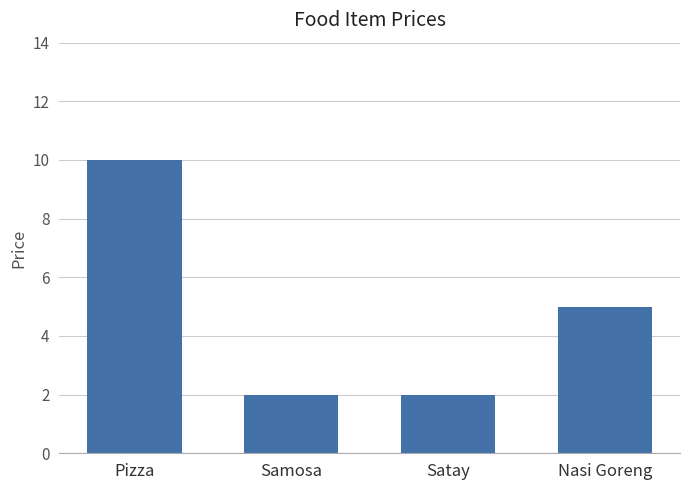

The value at Satay is 1. True or false?

False